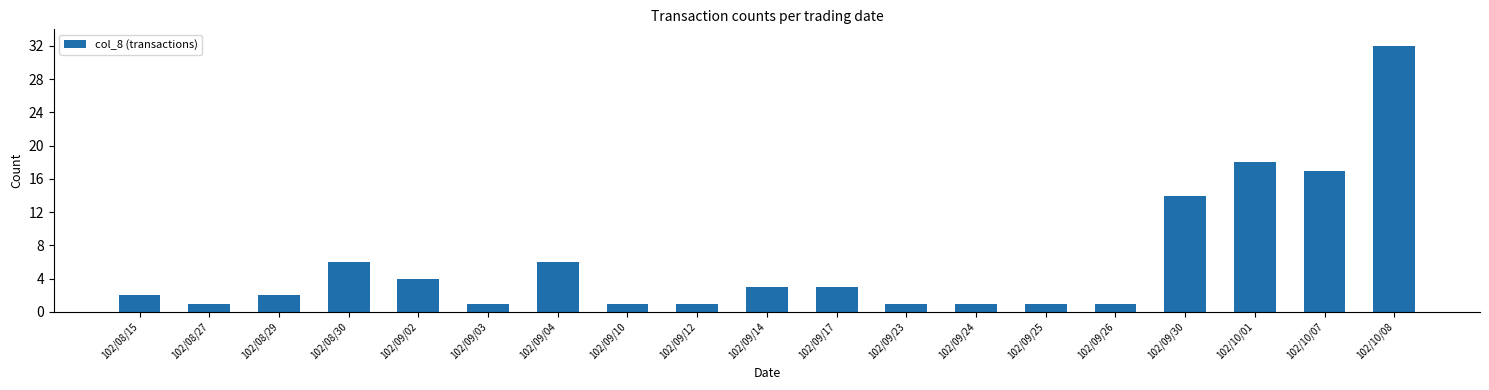

What is the smallest value displayed?

1